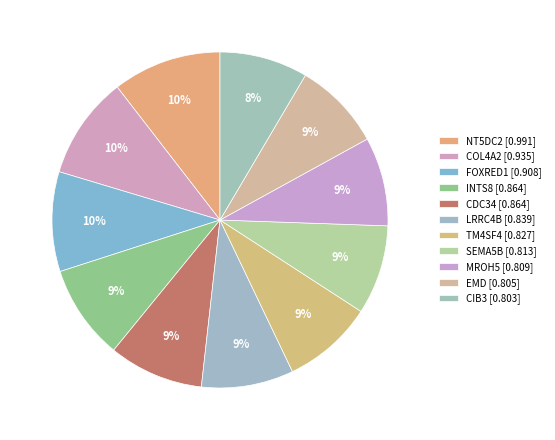

Count the number of slices in the pie.

11